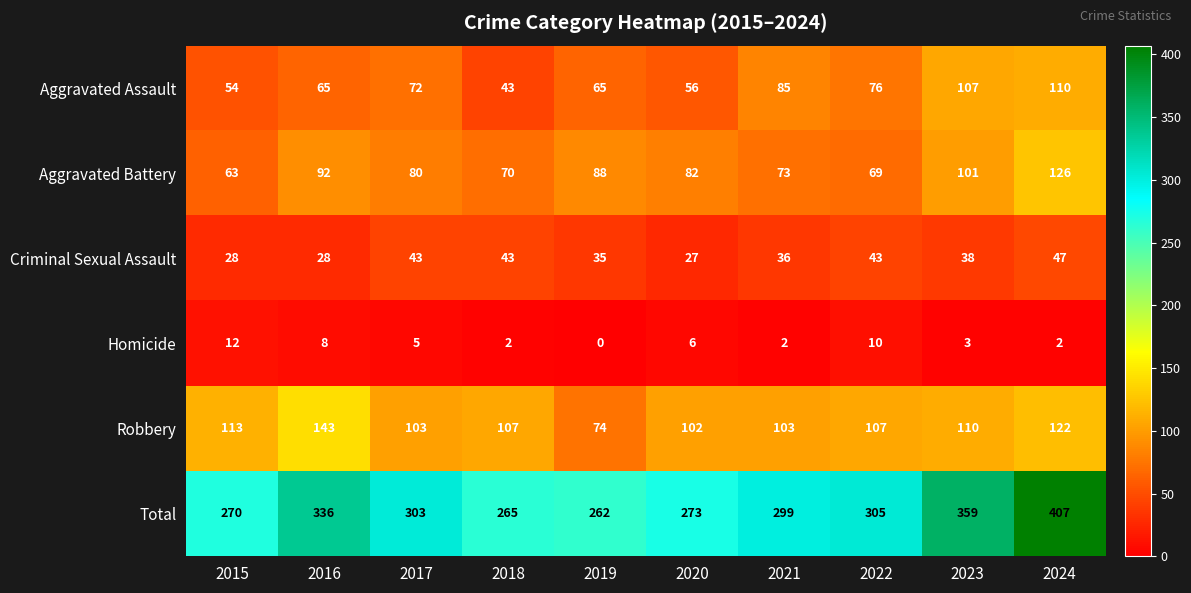

At which category is the sum across all series the highest?

2024